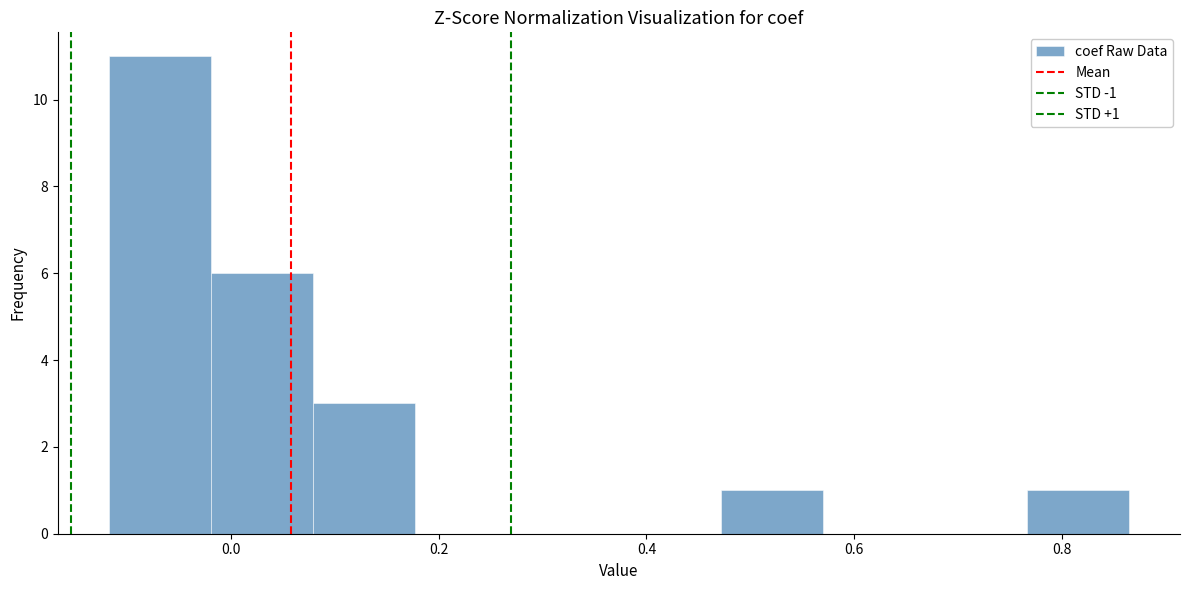

Which range on the x-axis has the tallest bar?

-0.12 to -0.02